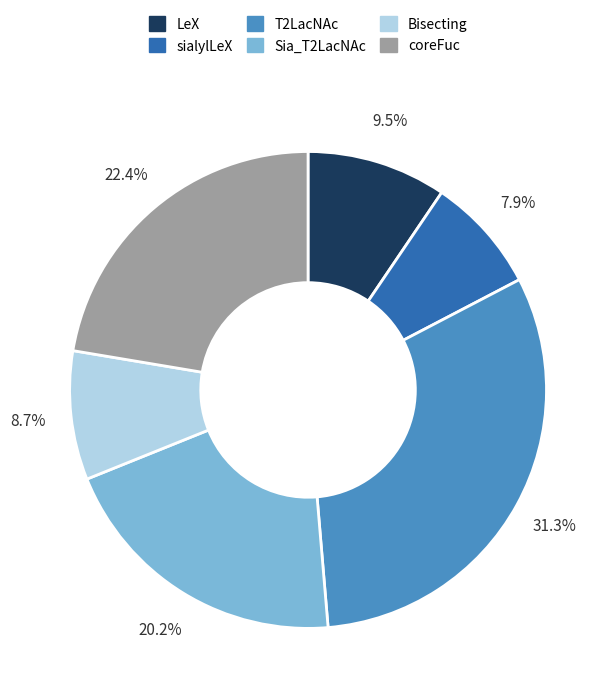

What percentage is NOT represented by T2LacNAc?

68.7%